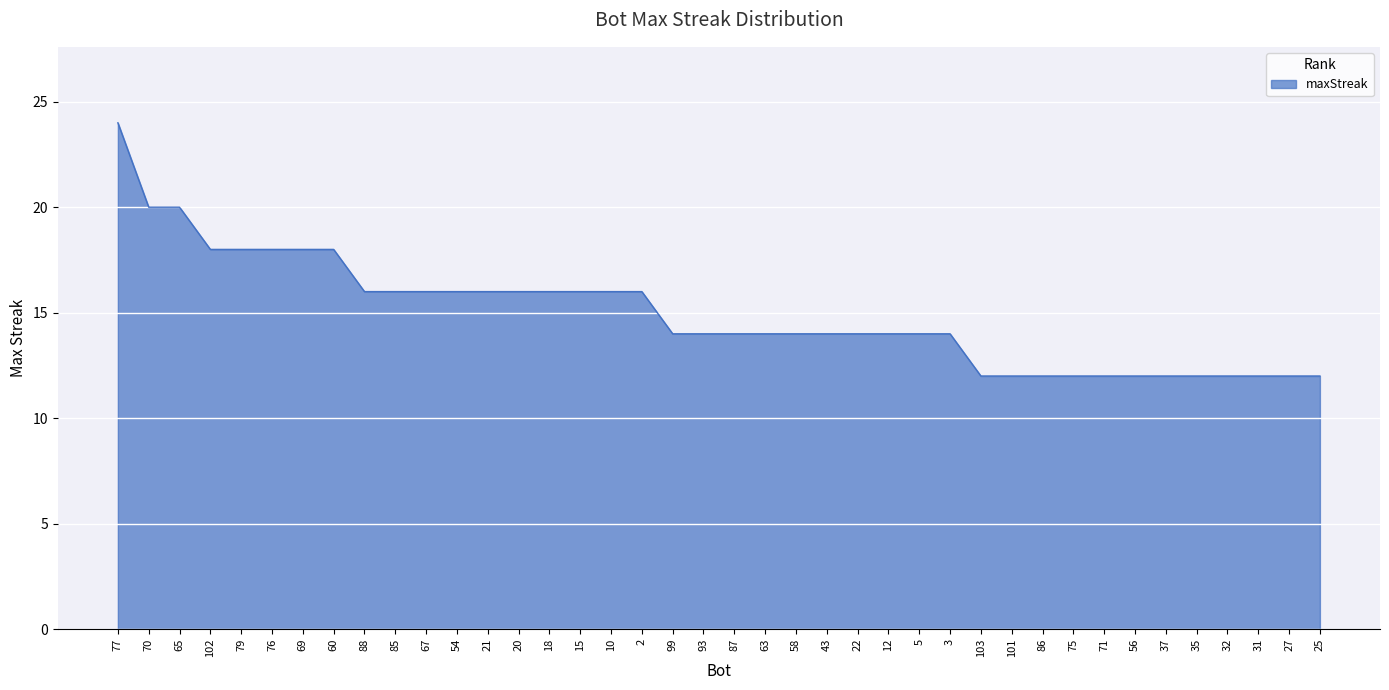

The value at 77 is 40. True or false?

False